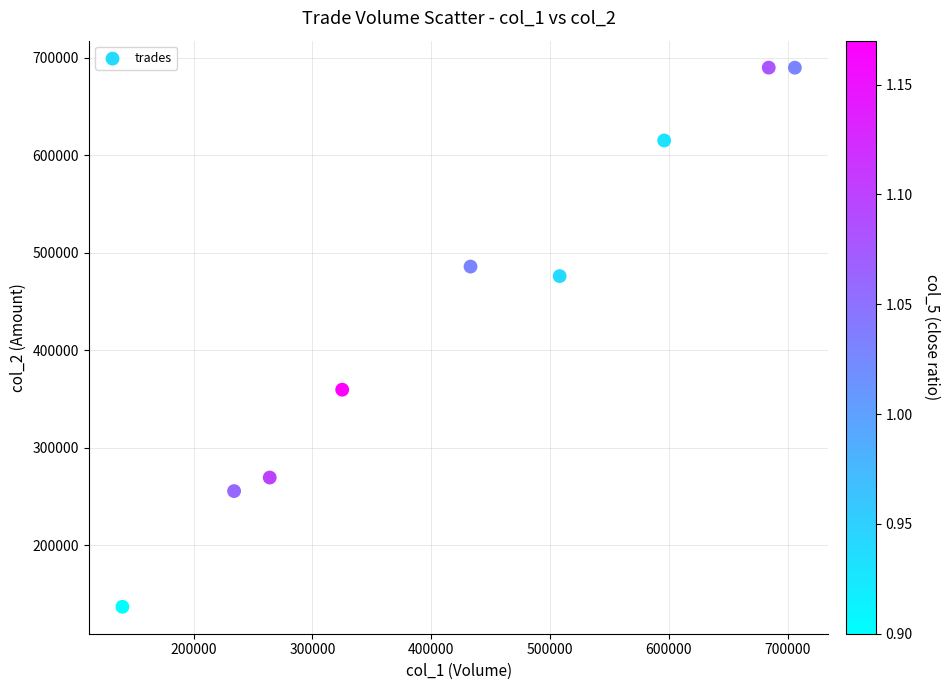

What is the range of Y values (max minus min)?

553160